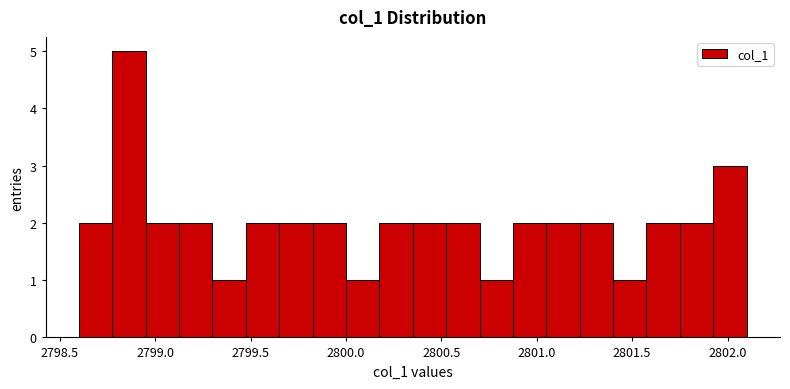

Around what value on the x-axis is the tallest bar? Give the approximate position of its centre, as read against the axis.

2798.85